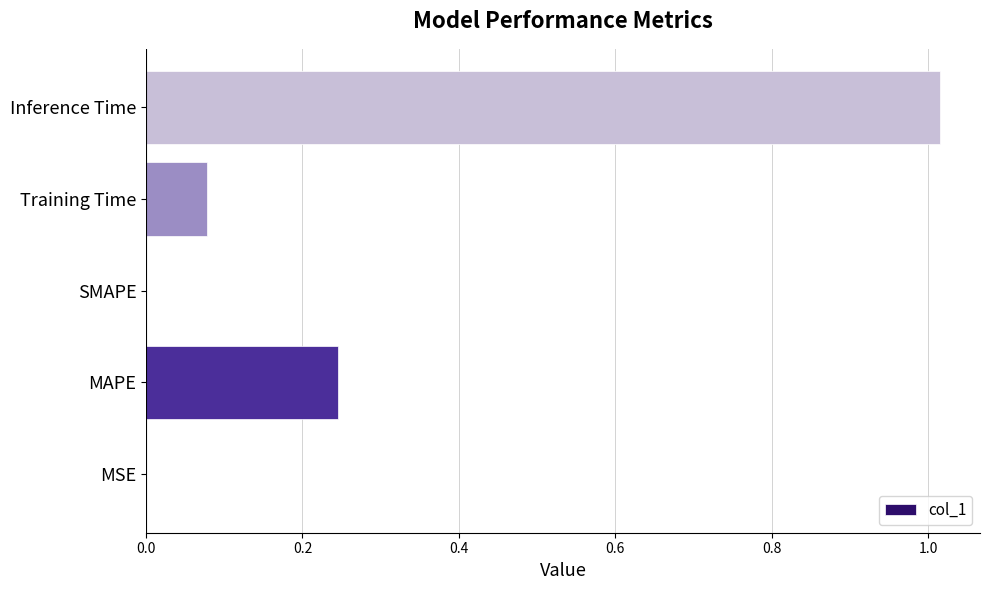

How many distinct data groups are displayed?

1